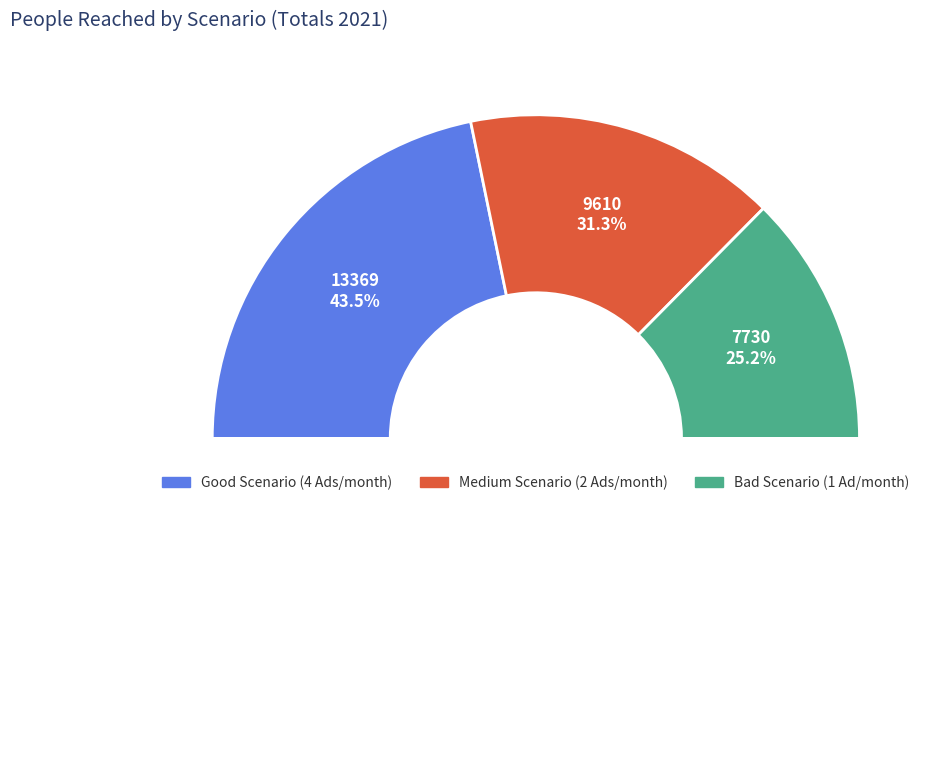

Does Medium Scenario (2 Ads/month) account for over 50% of the chart?

No